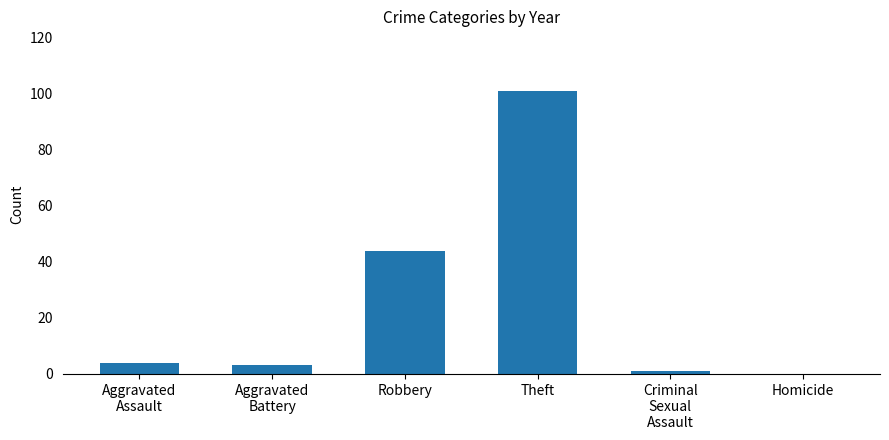

What is the sum of all values?

153